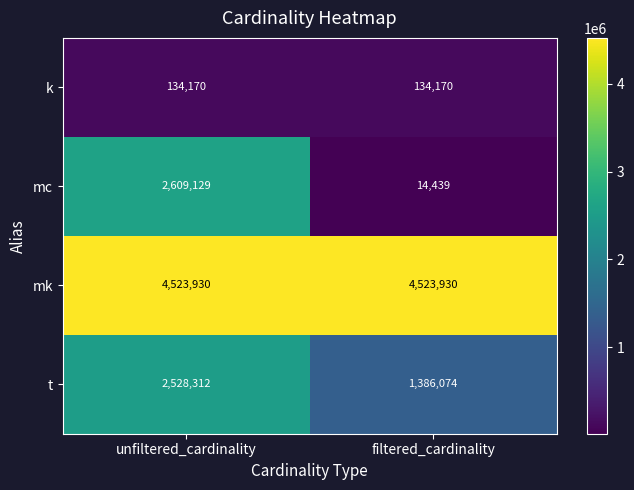

Reading left to right, what are all the values shown in this chart?

k: 134170	134170
mc: 2609129	14439
mk: 4523930	4523930
t: 2528312	1386074